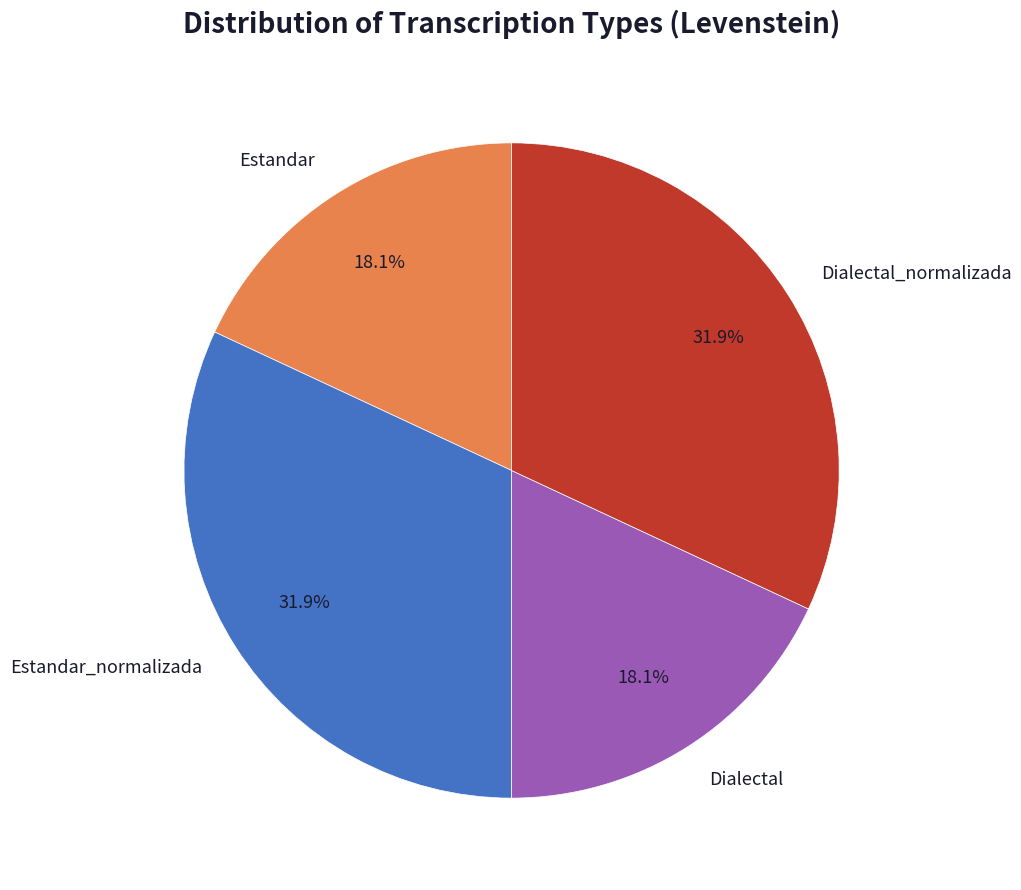

To the nearest percent, what is the average slice percentage?

25%